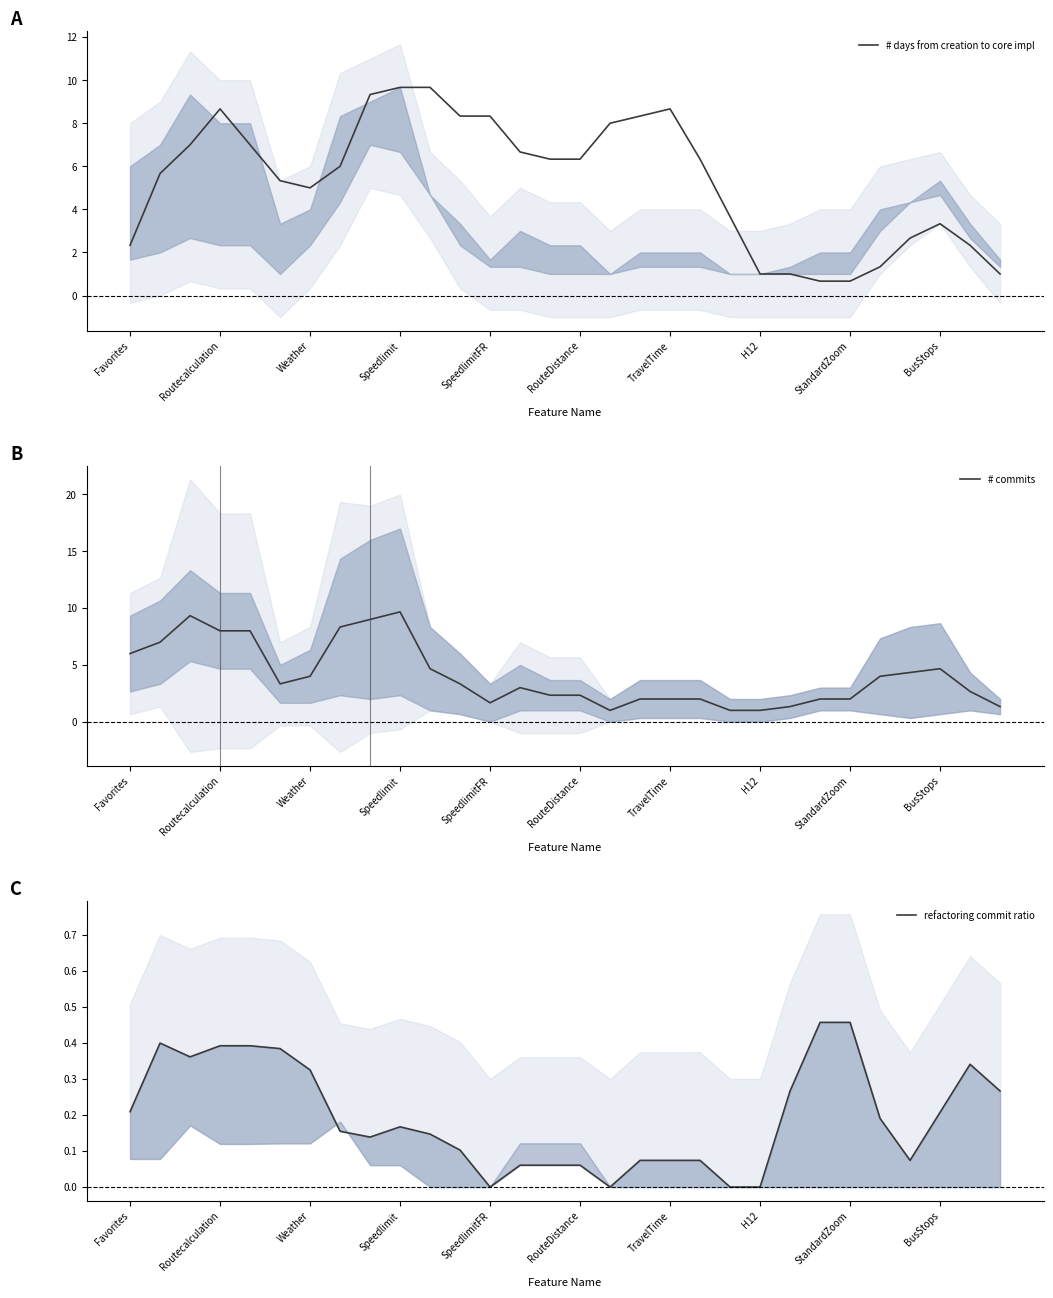

True or false: # commits and refactoring commit ratio intersect in this chart.

False